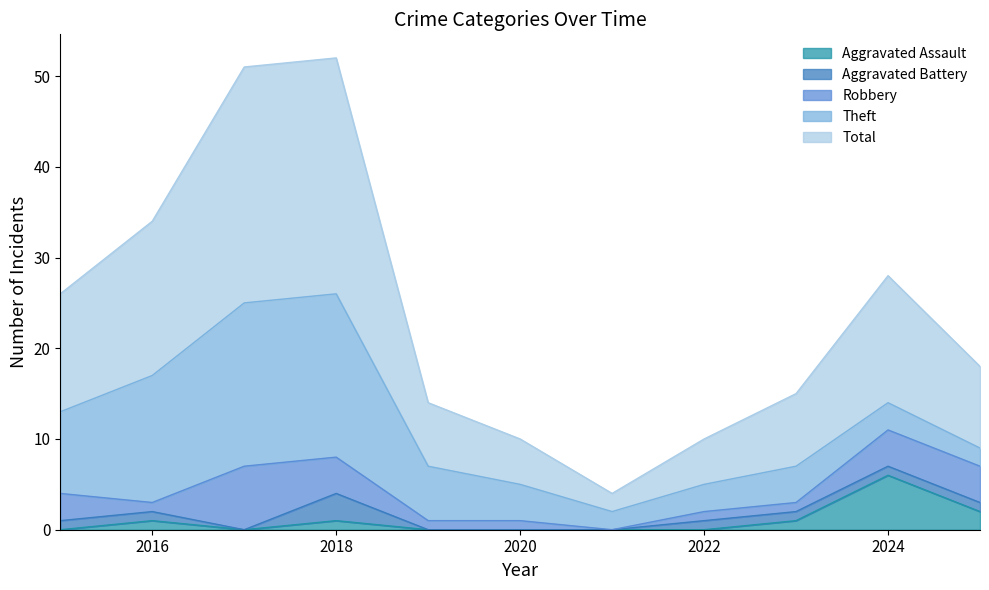

How many lines are shown in the chart?

5